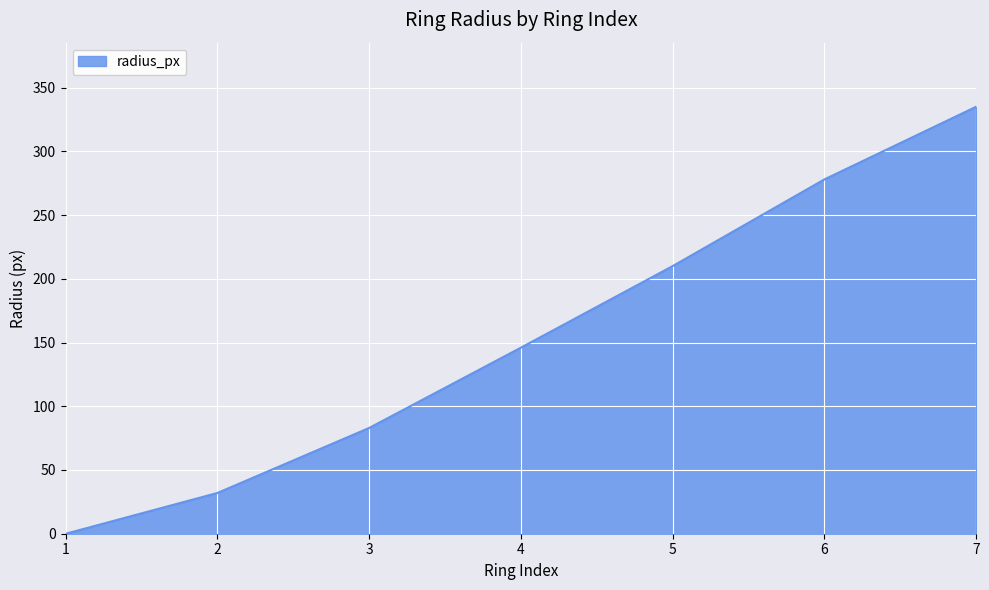

At which label is the value closest to 167?

4